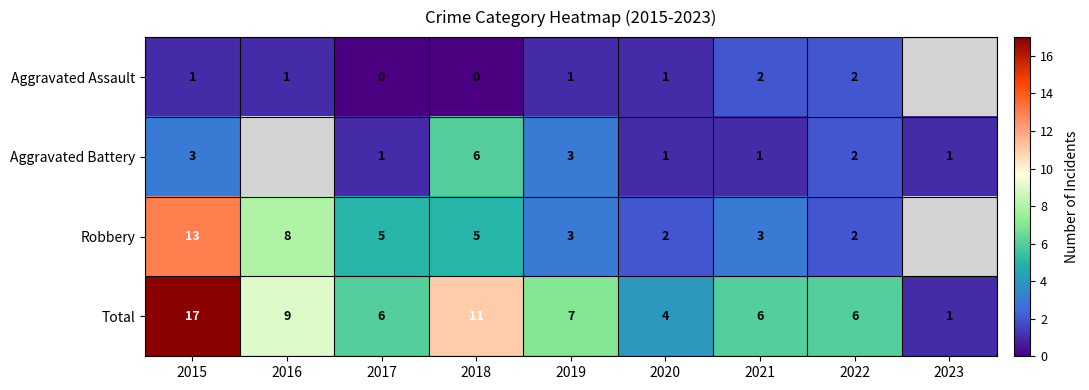

What is the total value across all series at 2022?

12.0